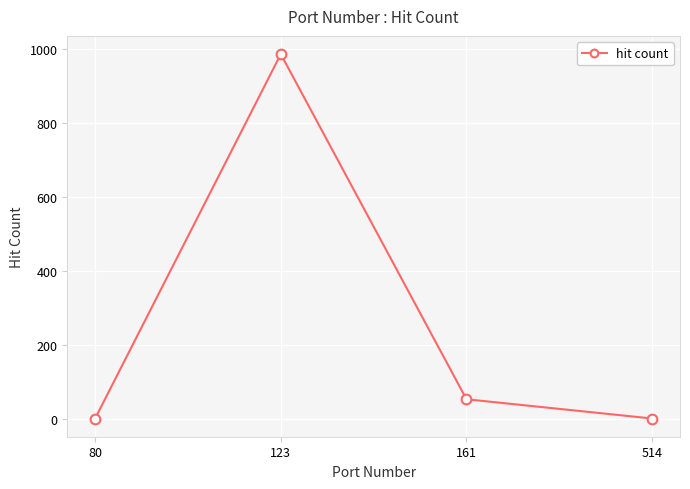

Which label corresponds to the largest value in the chart?

123